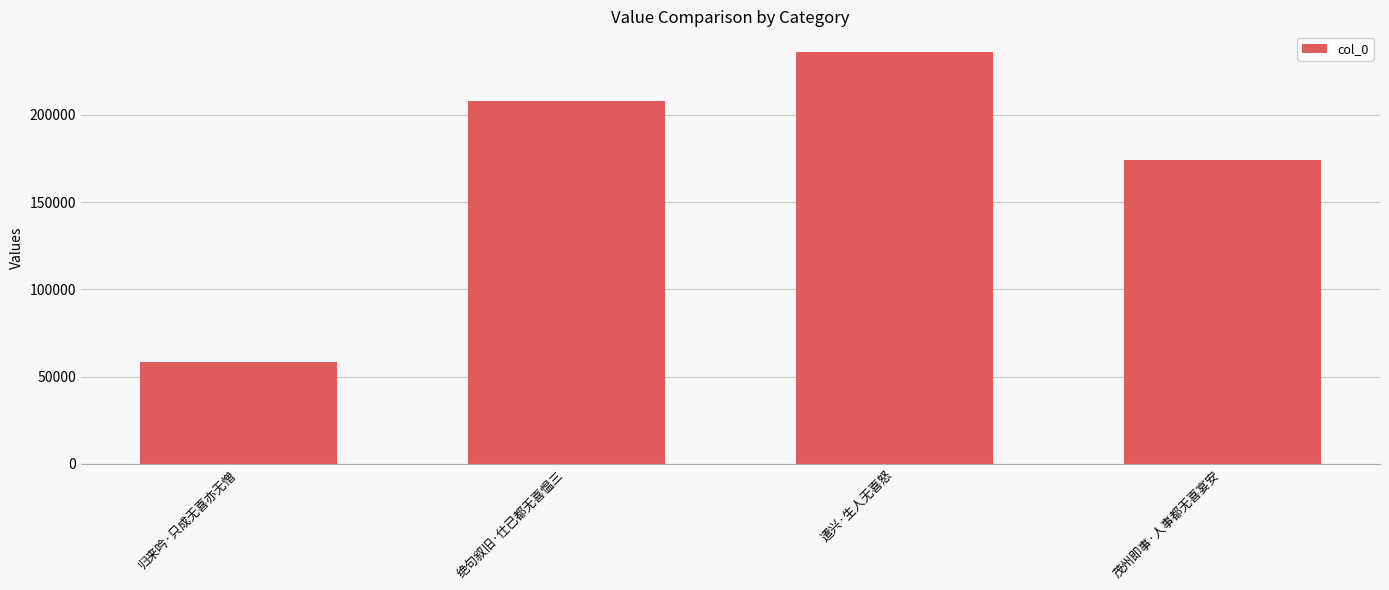

Read the value at 遣兴·生人无喜怒, to the nearest 10.

236140